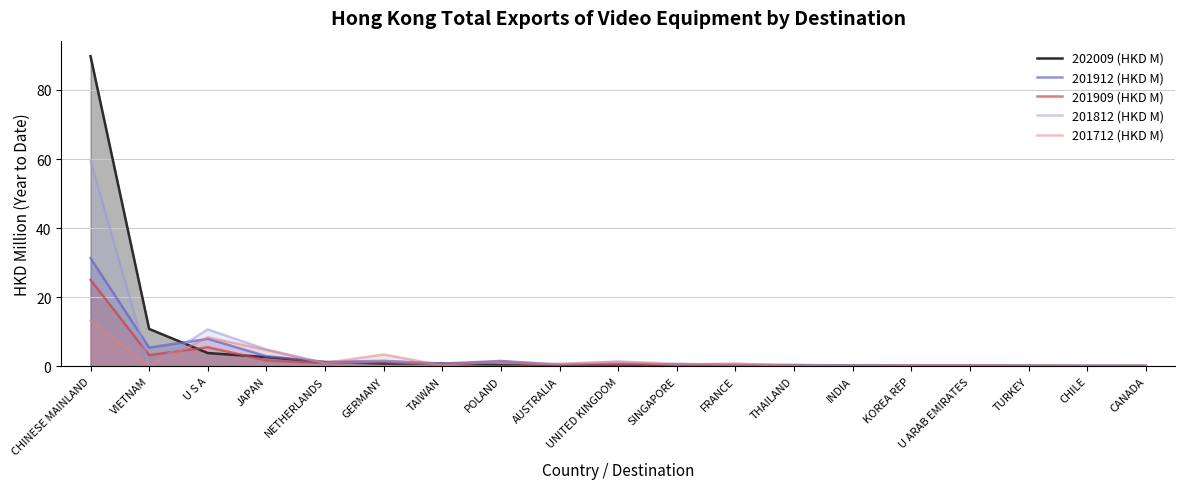

Is the value of 201712 (HKD M) at CHILE greater than the value of 201909 (HKD M) at U S A?

No